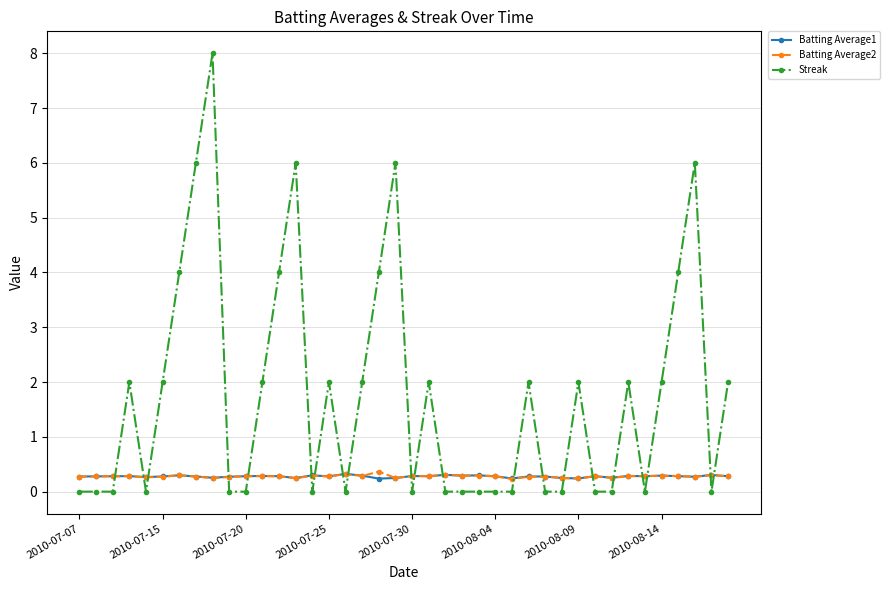

True or false: Streak has more than 2 interior local peaks.

True